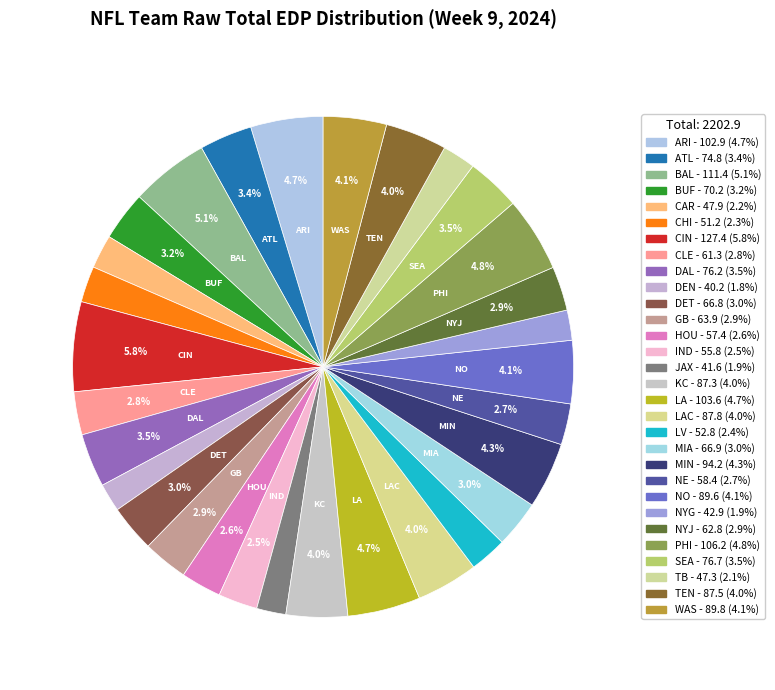

Is there a majority slice in this chart?

No